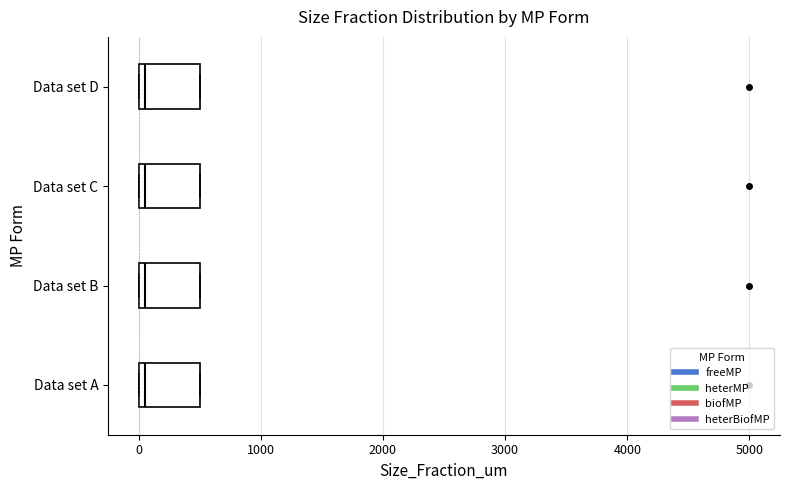

Reading bottom to top, read every box against the x-axis: the position of its median line, the range the box covers, and the ends of its whiskers. The values are not printed on the chart, so give them approximately, as read against the axis.

Data set A: median 100, box 0 to 500, whiskers 0 to 500
Data set B: median 100, box 0 to 500, whiskers 0 to 500
Data set C: median 100, box 0 to 500, whiskers 0 to 500
Data set D: median 100, box 0 to 500, whiskers 0 to 500